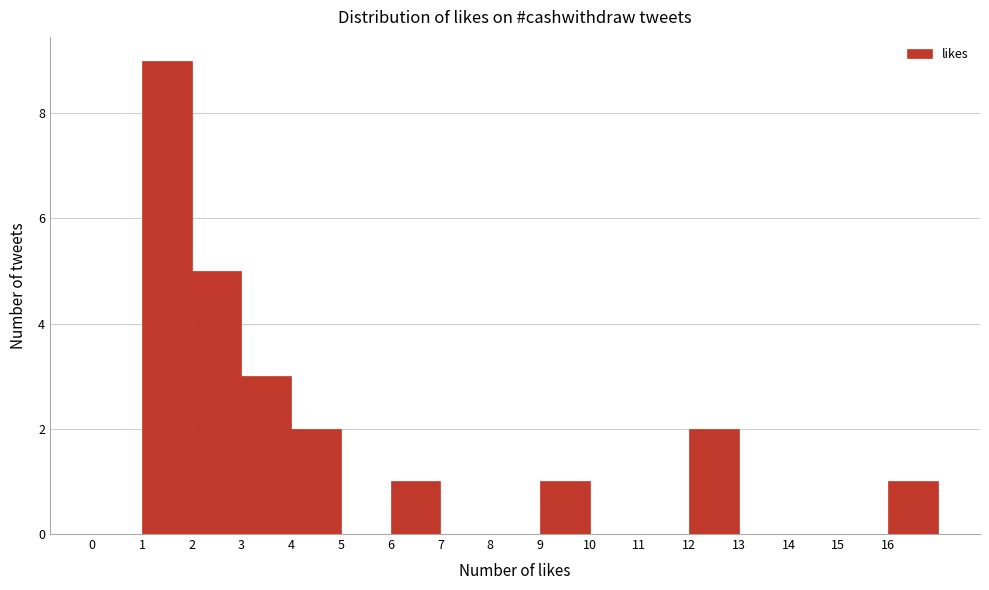

How tall is the bar that spans 6 to 7 on the x-axis? The values are not printed on the chart, so give them approximately, as read against the axis.

1